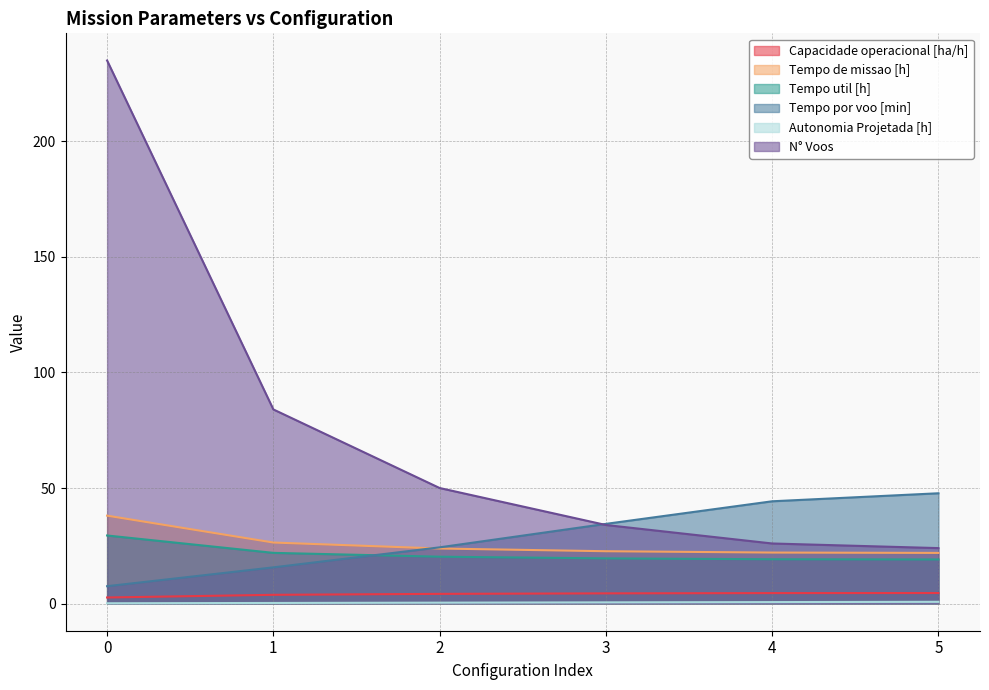

Rank the series at 2 from highest to lowest value.

N° Voos, Tempo por voo [min], Tempo de missao [h], Tempo util [h], Capacidade operacional [ha/h], Autonomia Projetada [h]